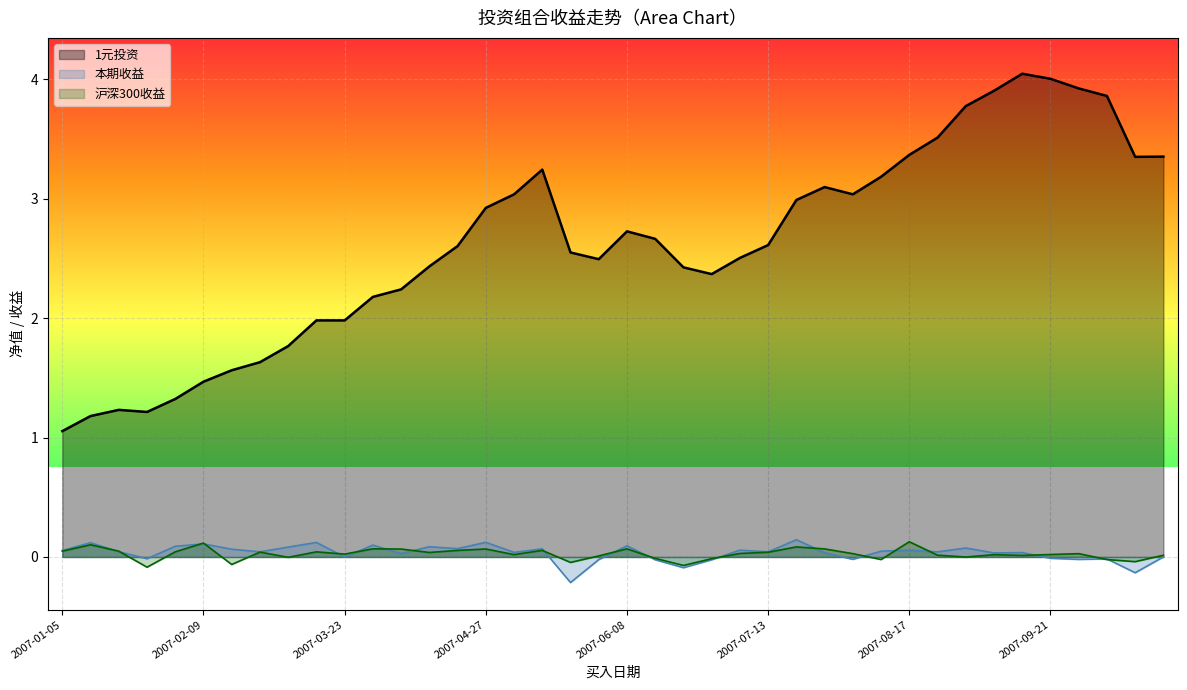

True or false: 1元投资 and 本期收益 cross at least once.

False